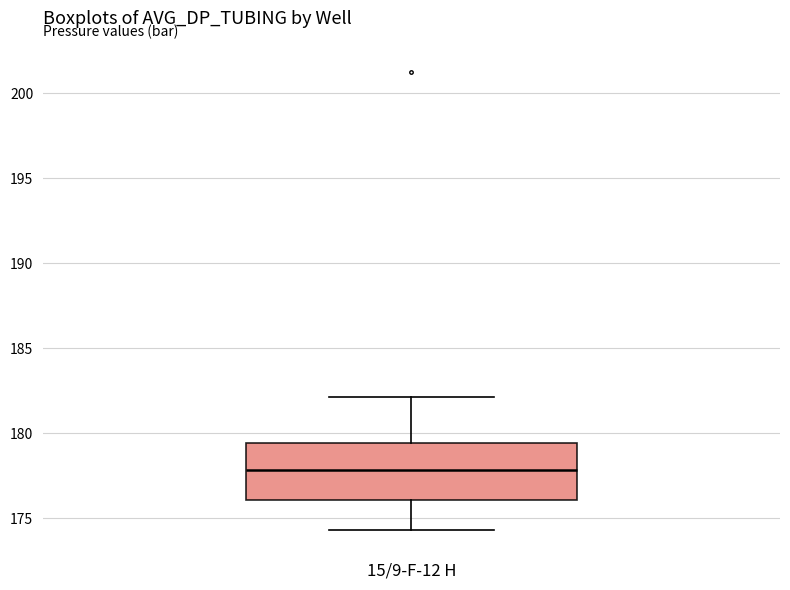

Transcribe this box plot: give where the median line is, the range the box spans, and where the two whiskers end, as read against the y-axis. The values are not printed on the chart, so give them approximately, as read against the axis.

median 178.0, box 176.0 to 179.5, whiskers 174.5 to 182.0